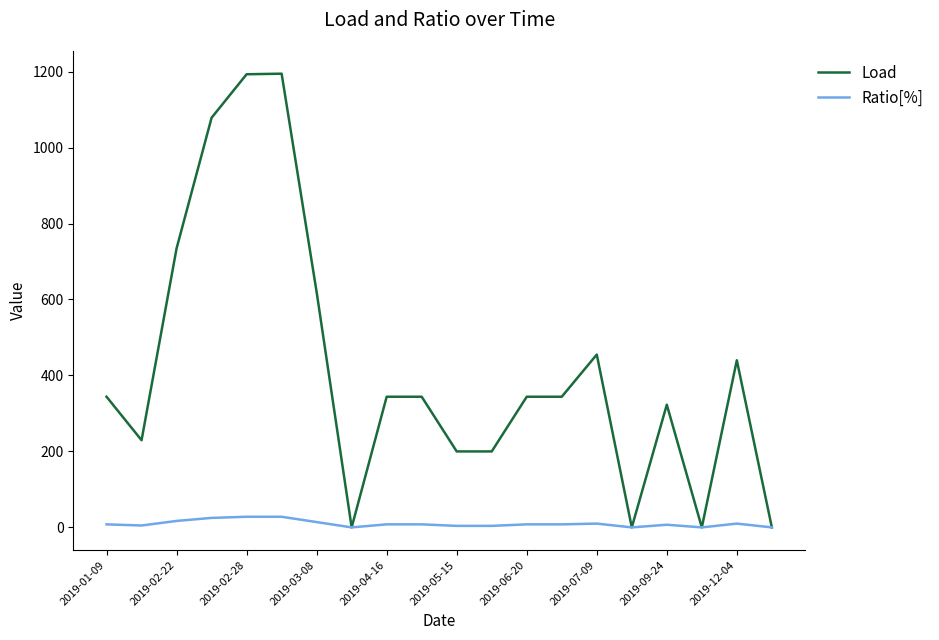

True or false: Load has more than 0 points higher than both neighbors.

True